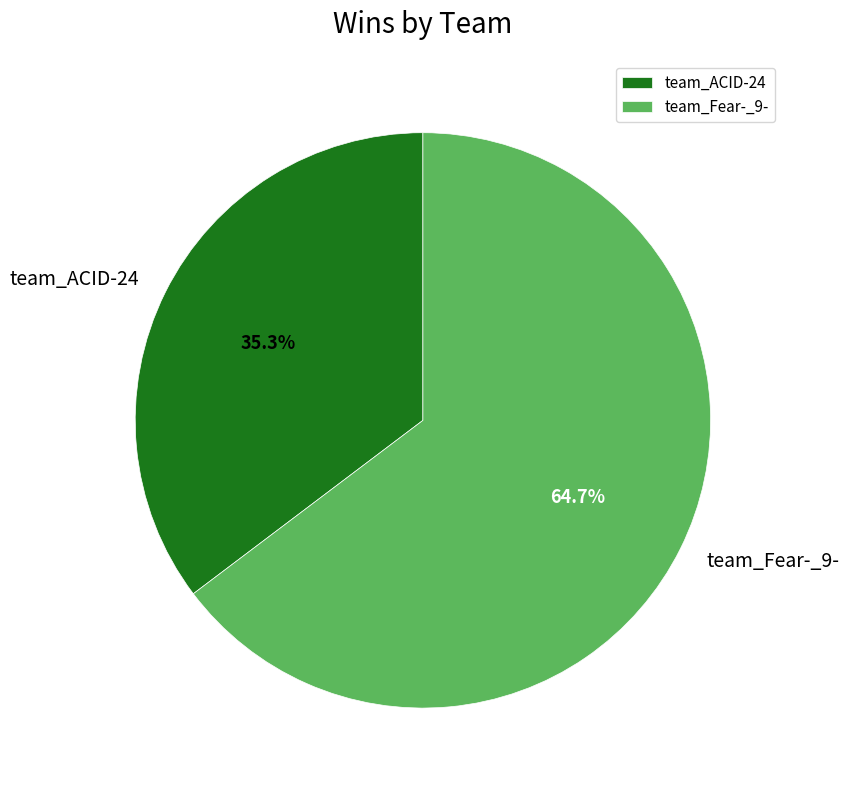

Combined, do team_ACID-24 and team_Fear-_9- account for over 50%?

Yes